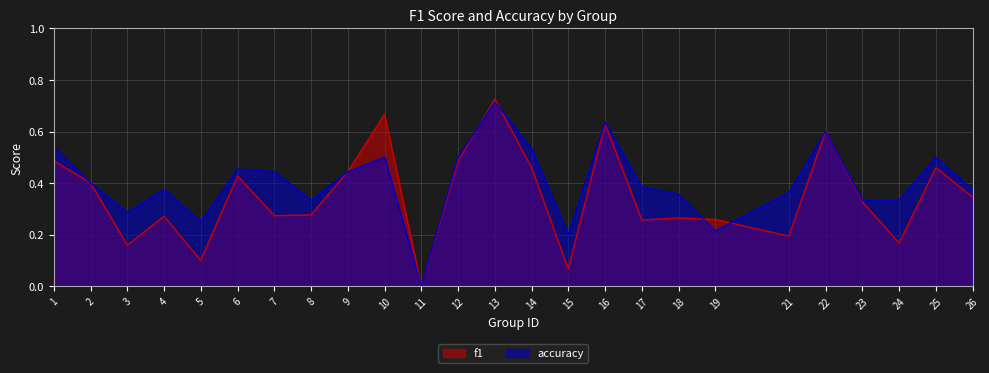

How many times do accuracy and f1 cross each other?

4